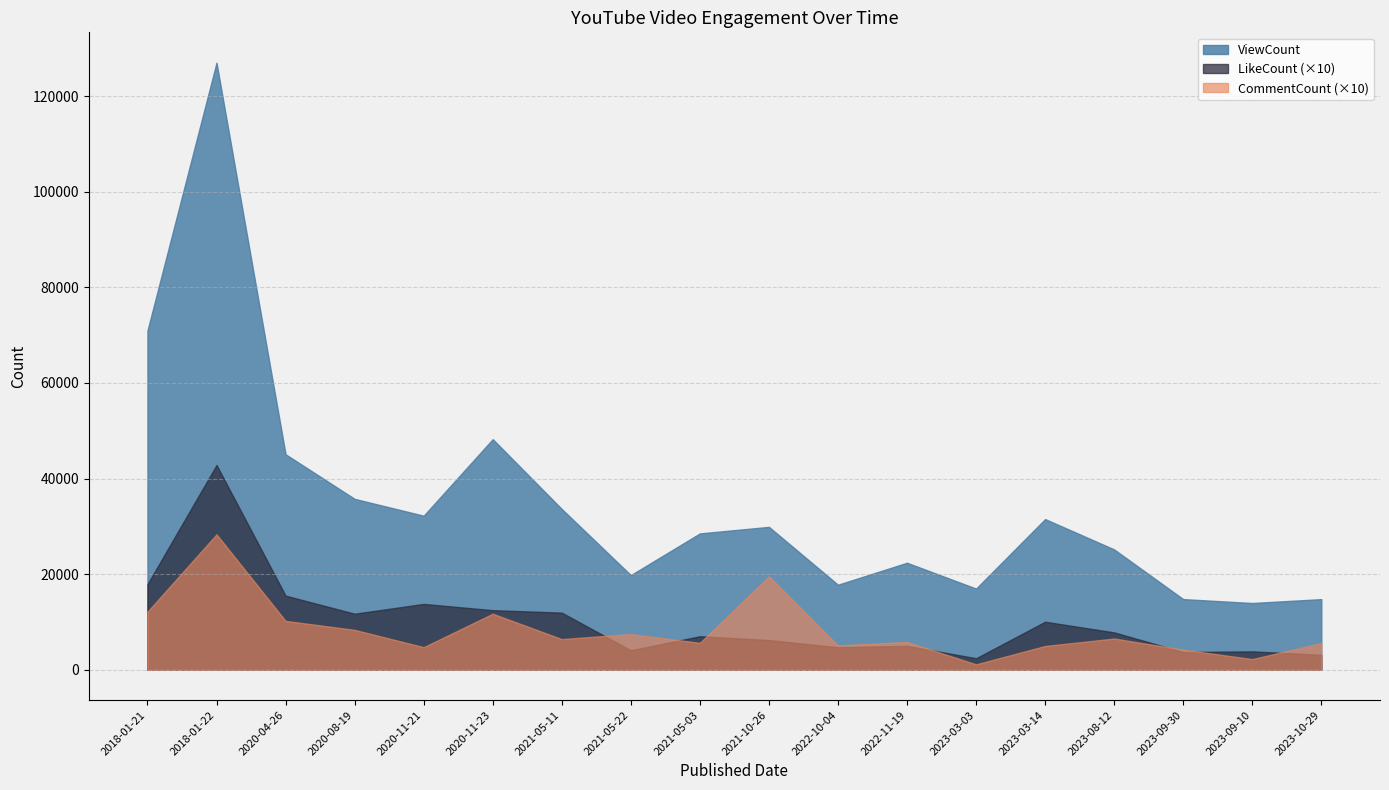

In CommentCount, how many points are higher than both neighbors (excluding endpoints)?

6